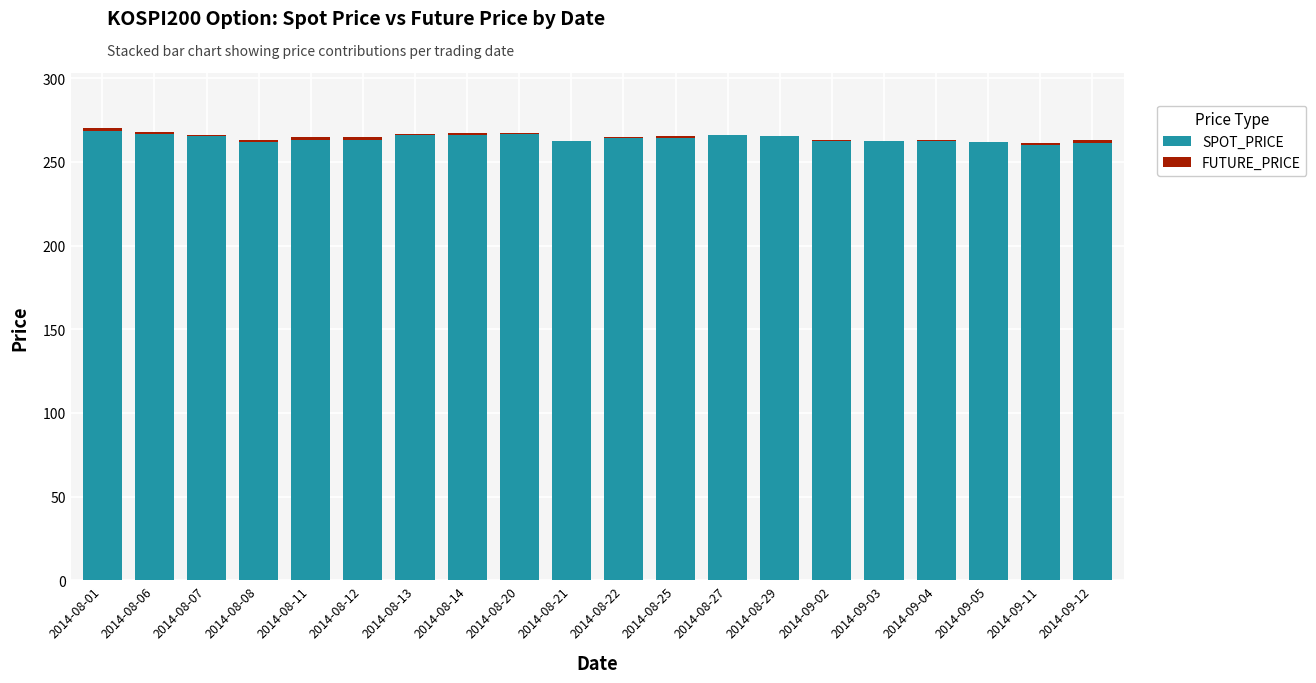

List the labels in order of SPOT_PRICE value, smallest first.

2014-09-11, 2014-09-12, 2014-08-08, 2014-09-05, 2014-09-03, 2014-08-21, 2014-09-02, 2014-09-04, 2014-08-11, 2014-08-12, 2014-08-22, 2014-08-25, 2014-08-29, 2014-08-07, 2014-08-14, 2014-08-27, 2014-08-13, 2014-08-06, 2014-08-20, 2014-08-01